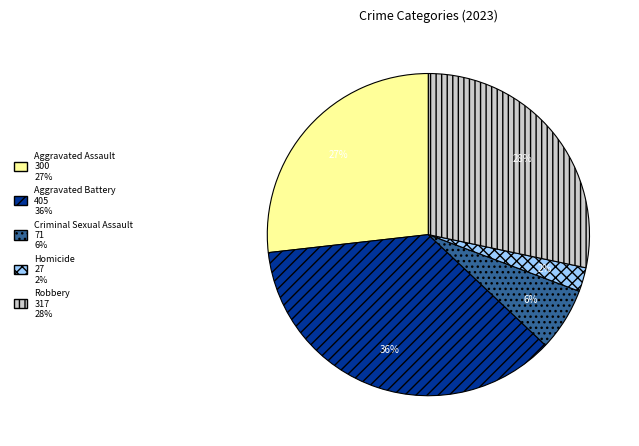

What is the ratio of the value at Aggravated Battery to the value at Robbery?

1.3